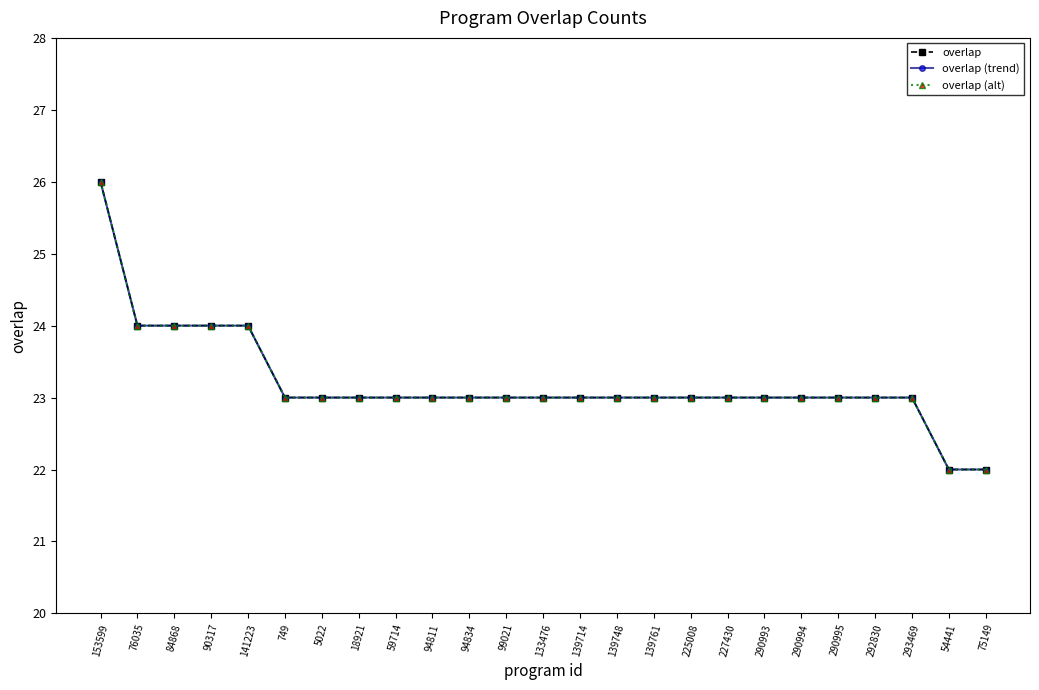

Where is overlap (trend) nearest to the value 24?

76035